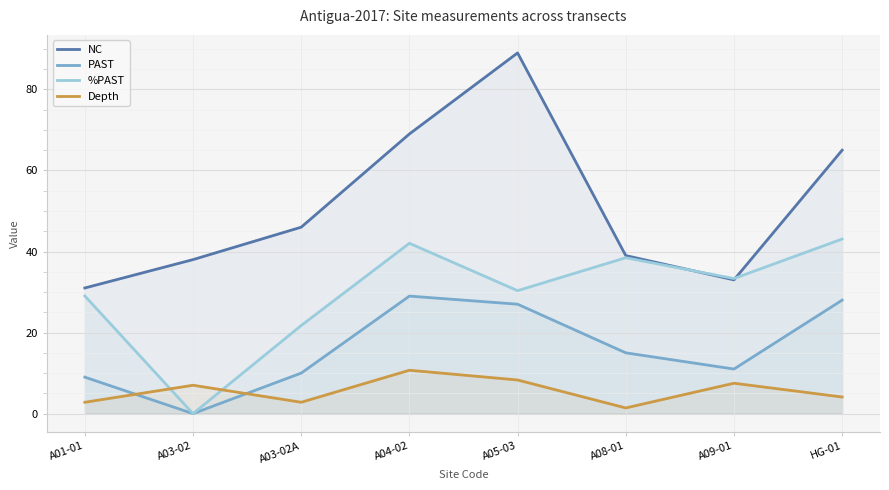

Reading left to right, what are all the values shown in this chart?

NC: A01-01=31.0	A03-02=38.0	A03-02A=46.0	A04-02=69.0	A05-03=89.0	A08-01=39.0	A09-01=33.0	HG-01=65.0
PAST: A01-01=9.0	A03-02=0.0	A03-02A=10.0	A04-02=29.0	A05-03=27.0	A08-01=15.0	A09-01=11.0	HG-01=28.0
%PAST: A01-01=29.0	A03-02=0.0	A03-02A=21.7	A04-02=42.0	A05-03=30.3	A08-01=38.5	A09-01=33.3	HG-01=43.1
Depth: A01-01=2.8	A03-02=7.0	A03-02A=2.8	A04-02=10.7	A05-03=8.3	A08-01=1.4	A09-01=7.5	HG-01=4.1